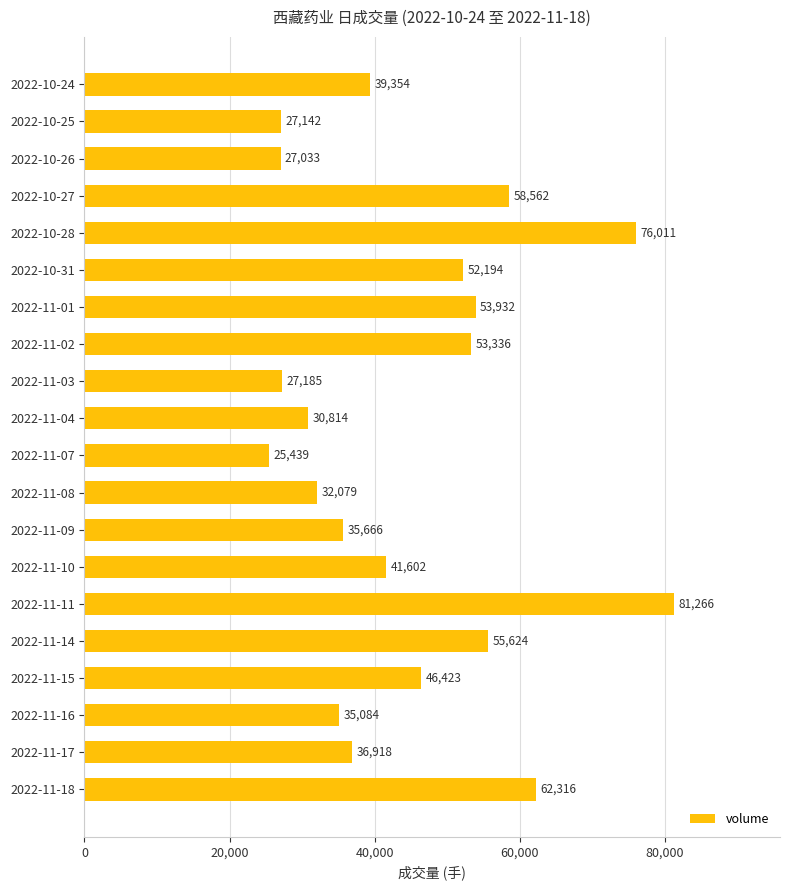

Rank the categories by value from highest to lowest.

2022-11-11, 2022-10-28, 2022-11-18, 2022-10-27, 2022-11-14, 2022-11-01, 2022-11-02, 2022-10-31, 2022-11-15, 2022-11-10, 2022-10-24, 2022-11-17, 2022-11-09, 2022-11-16, 2022-11-08, 2022-11-04, 2022-11-03, 2022-10-25, 2022-10-26, 2022-11-07